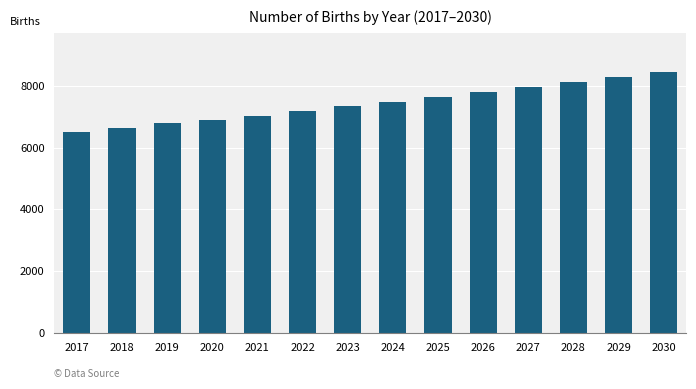

Reading left to right, transcribe all the data shown in this chart.

2017=6503.0	2018=6626.3	2019=6780.4	2020=6903.7	2021=7027.0	2022=7181.1	2023=7335.2	2024=7458.4	2025=7643.4	2026=7797.5	2027=7951.6	2028=8105.7	2029=8290.6	2030=8444.7